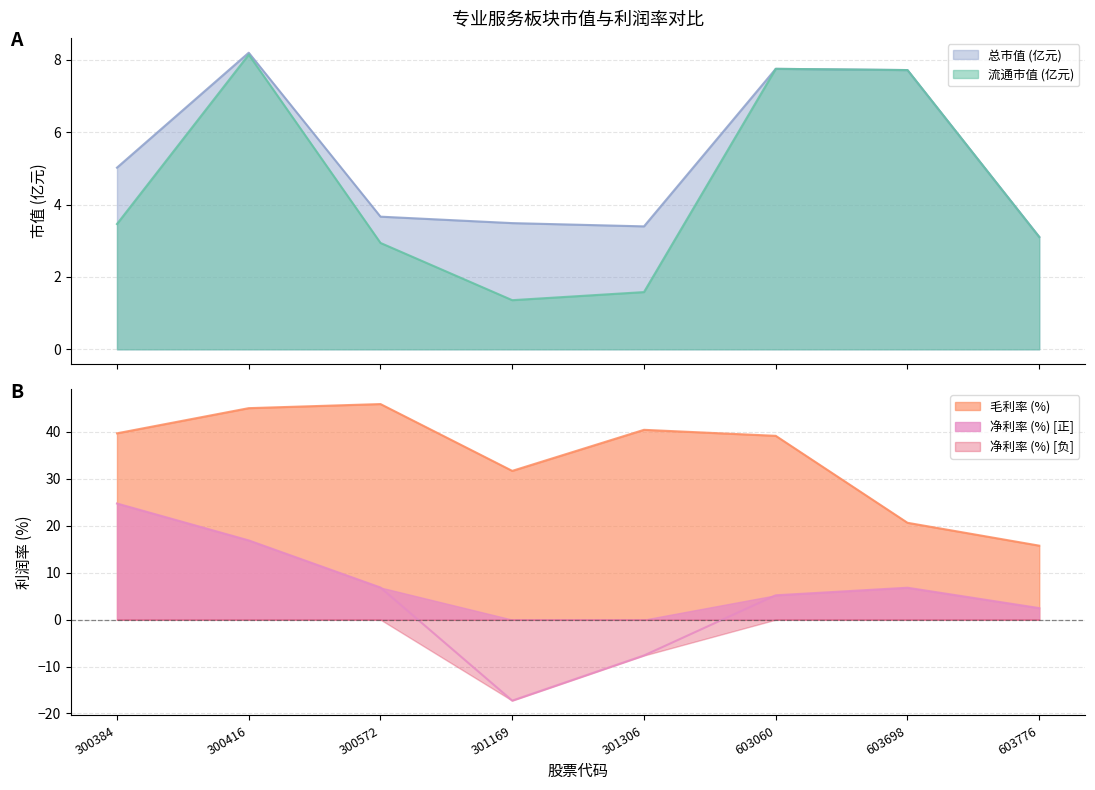

True or false: 毛利率 has more than 1 points higher than both neighbors.

True